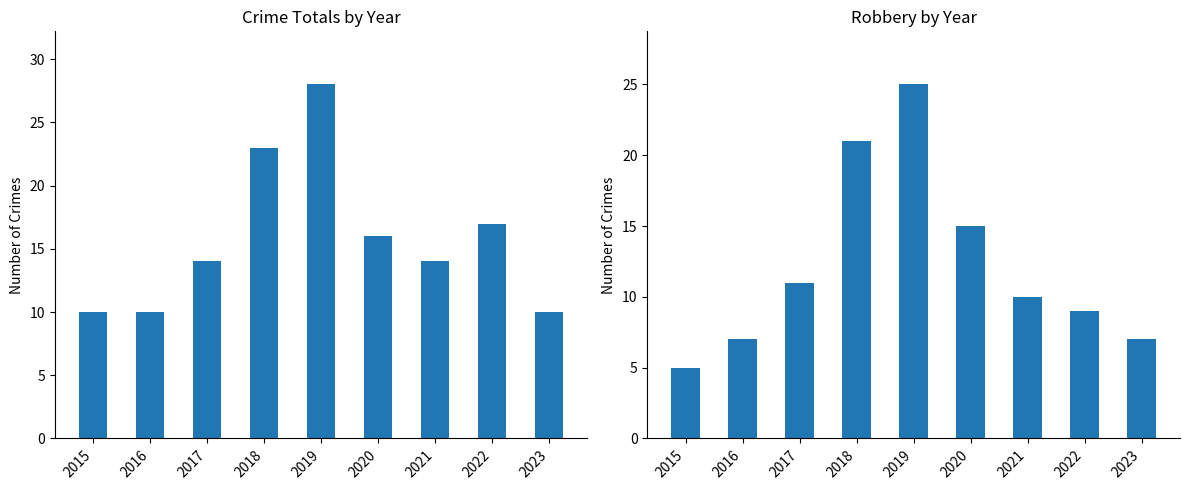

What is the difference between the Robbery values at 2019 and 2021?

15